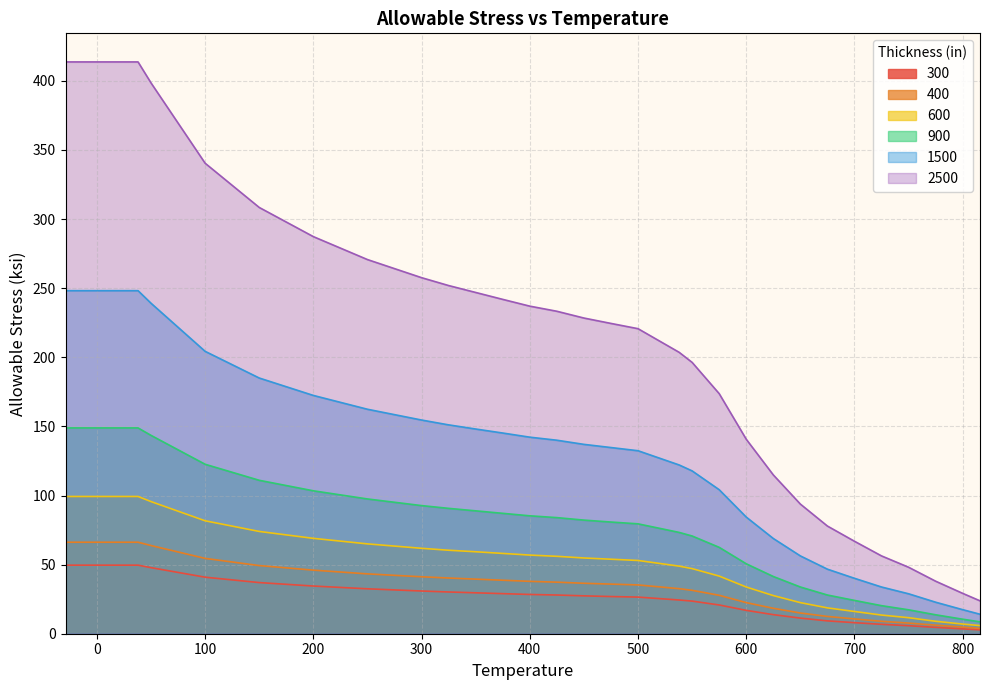

How many lines are shown in the chart?

6